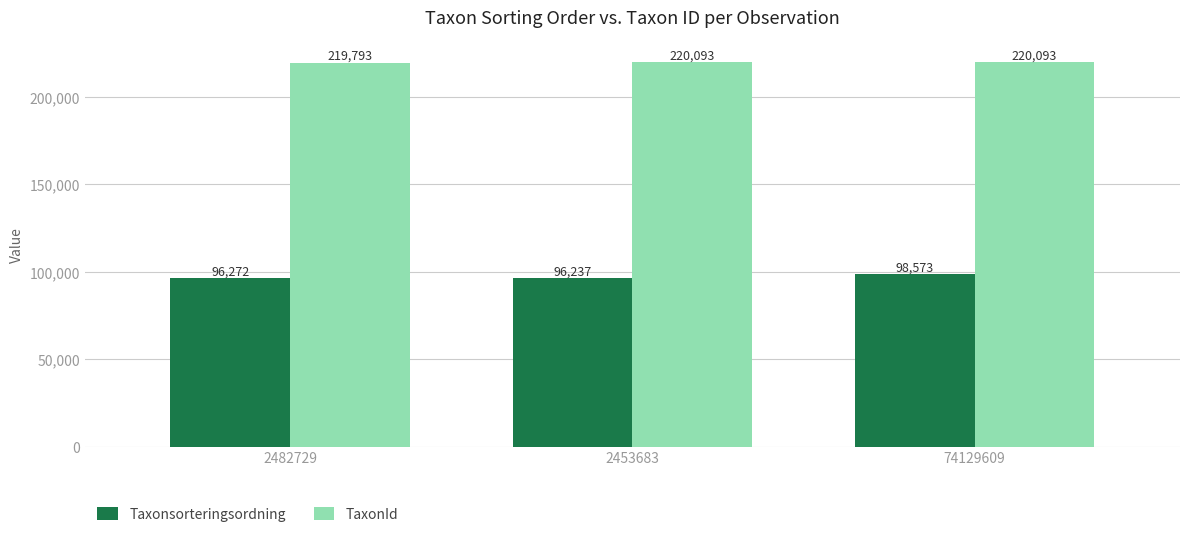

How many distinct data groups are displayed?

2